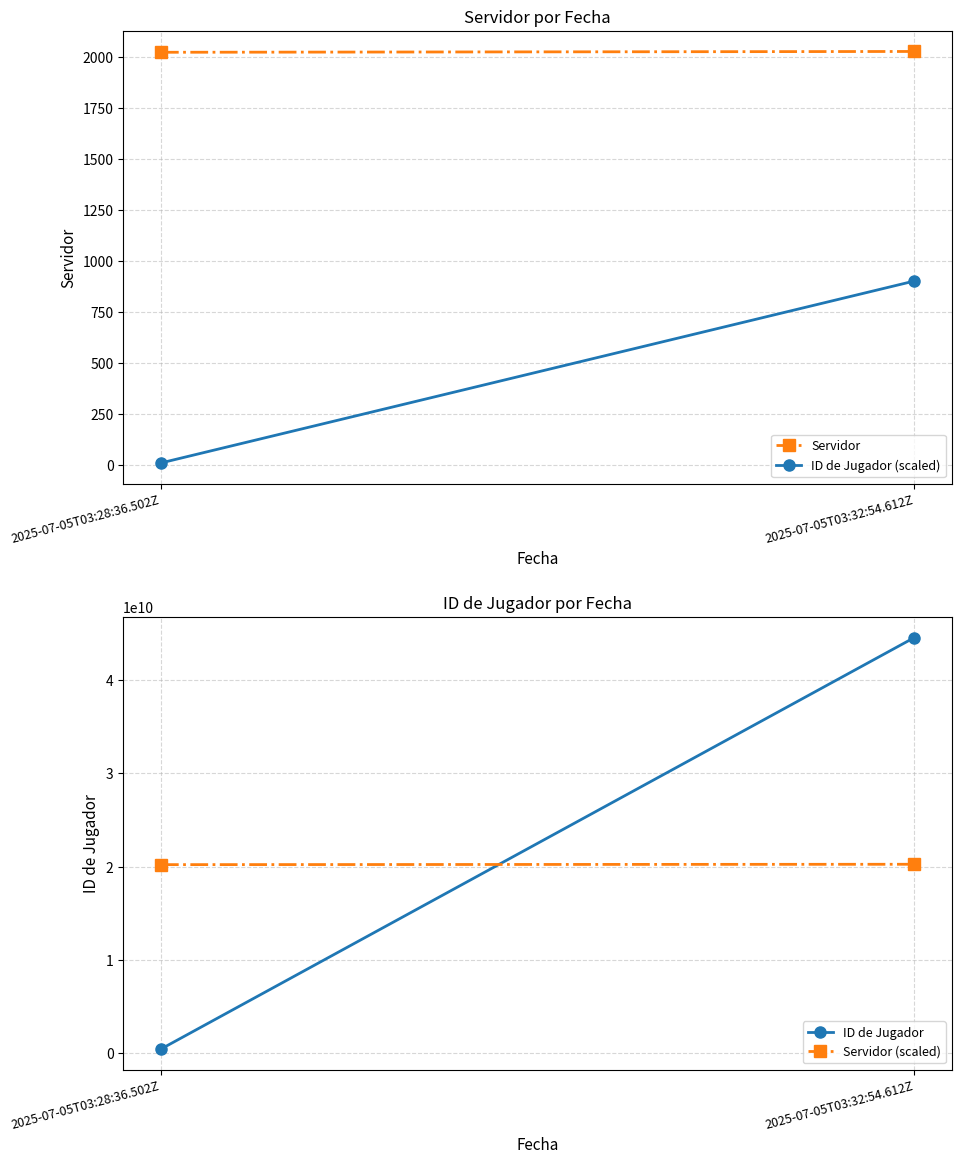

Is the value of ID de Jugador (scaled) at 2025-07-05T03:28:36.502Z greater than the value of ID de Jugador at 2025-07-05T03:28:36.502Z?

No